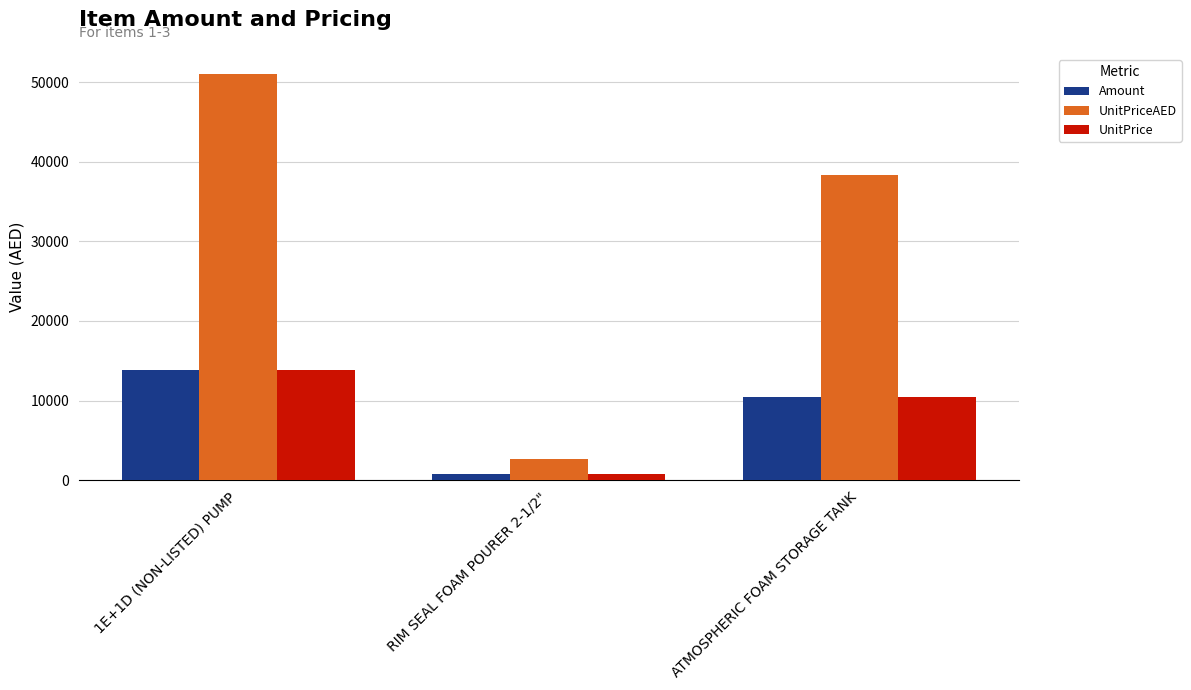

What are all the series names shown in the legend?

Amount, UnitPriceAED, UnitPrice